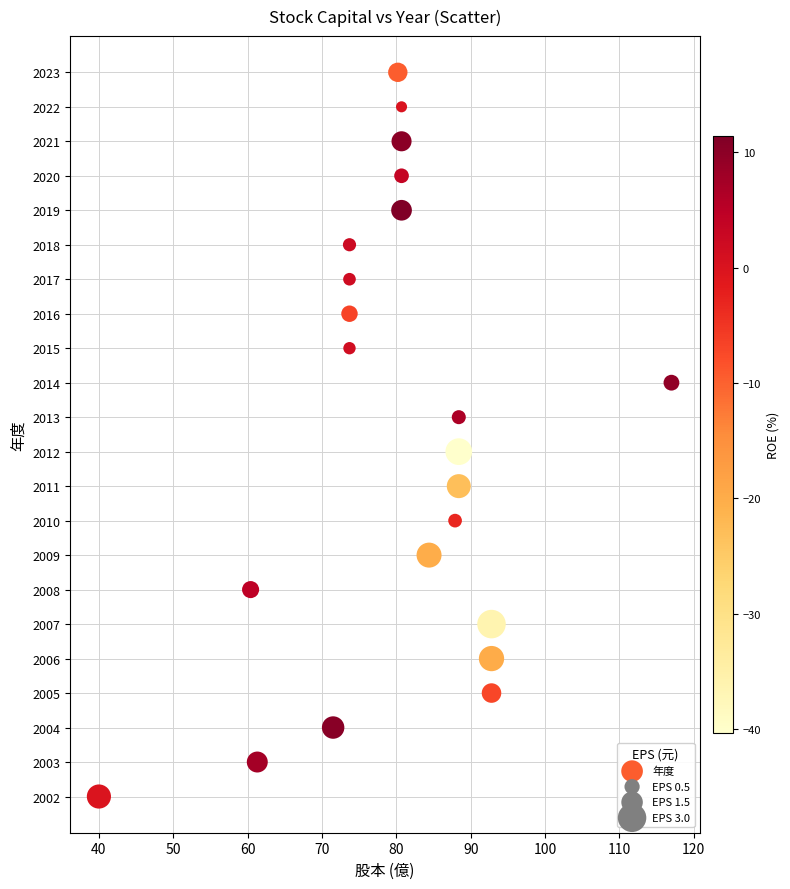

What is the range of Y values (max minus min)?

21